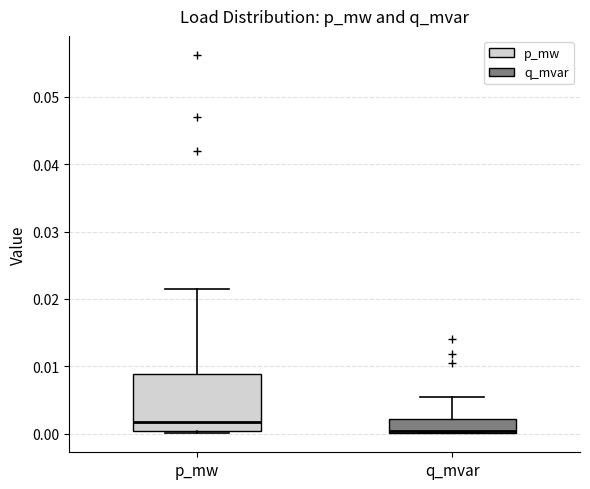

Where is the lower edge of the box for q_mvar on the y-axis? The values are not printed on the chart, so give them approximately, as read against the axis.

0.000